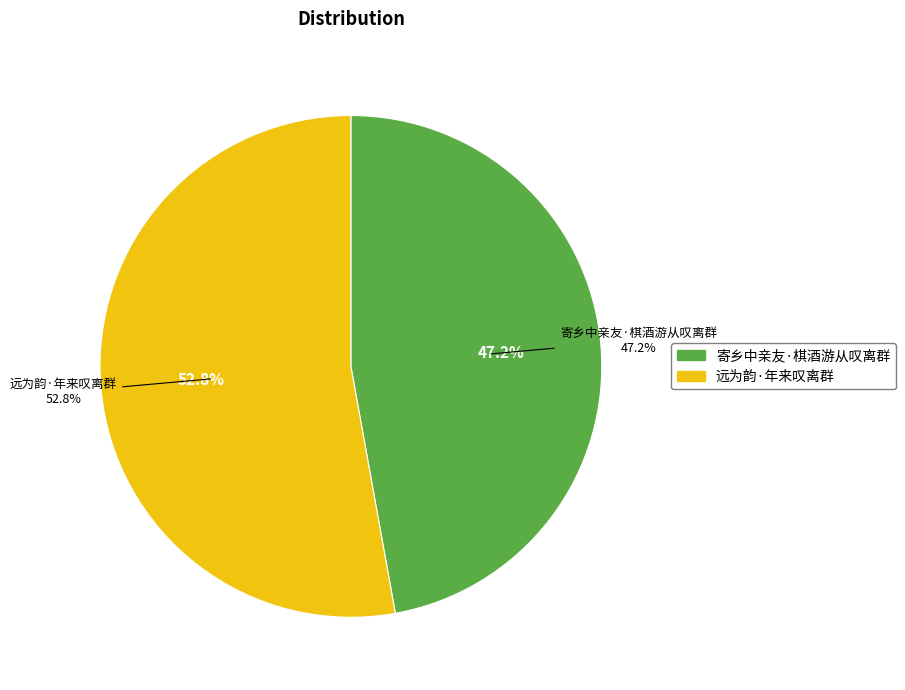

What is the majority slice?

远为韵·年来叹离群